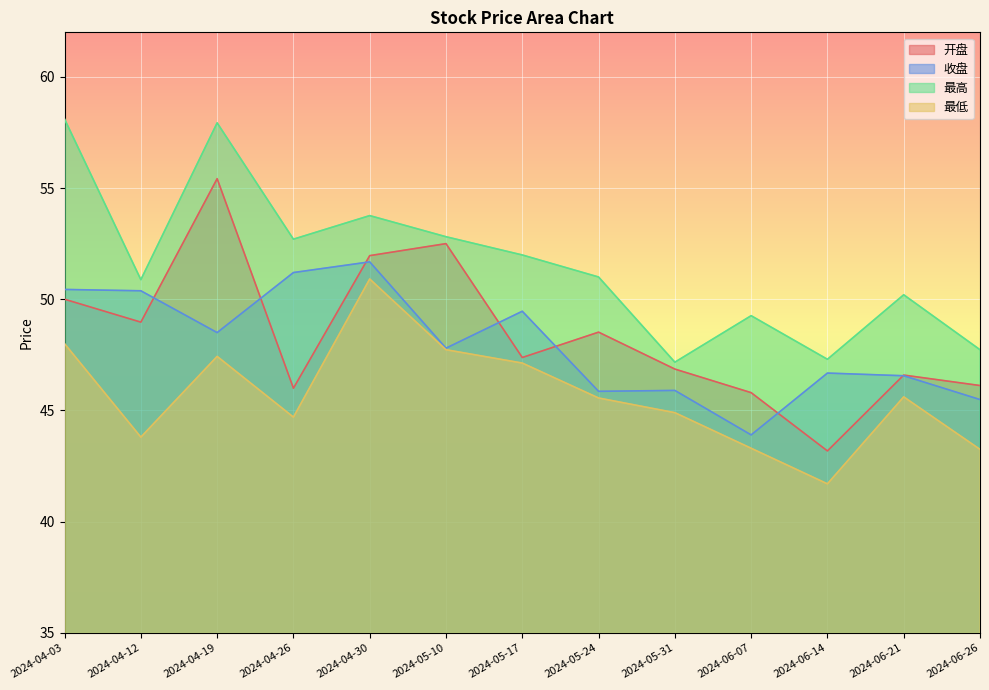

What is the difference between the 最低 values at 2024-06-21 and 2024-04-03?

2.4